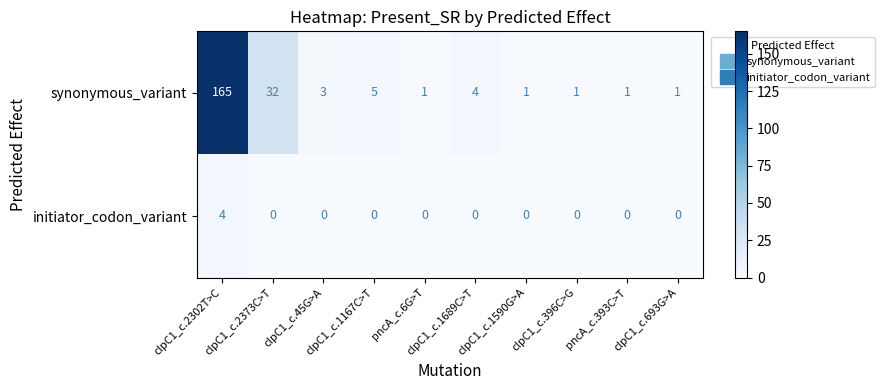

What is the difference between the second highest and minimum values in the synonymous_variant series?

31